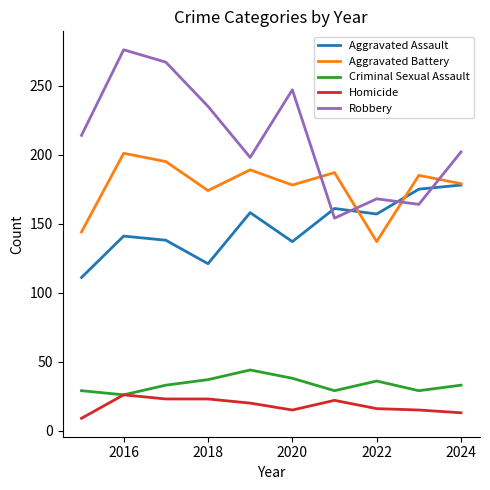

True or false: Homicide and Robbery intersect in this chart.

False